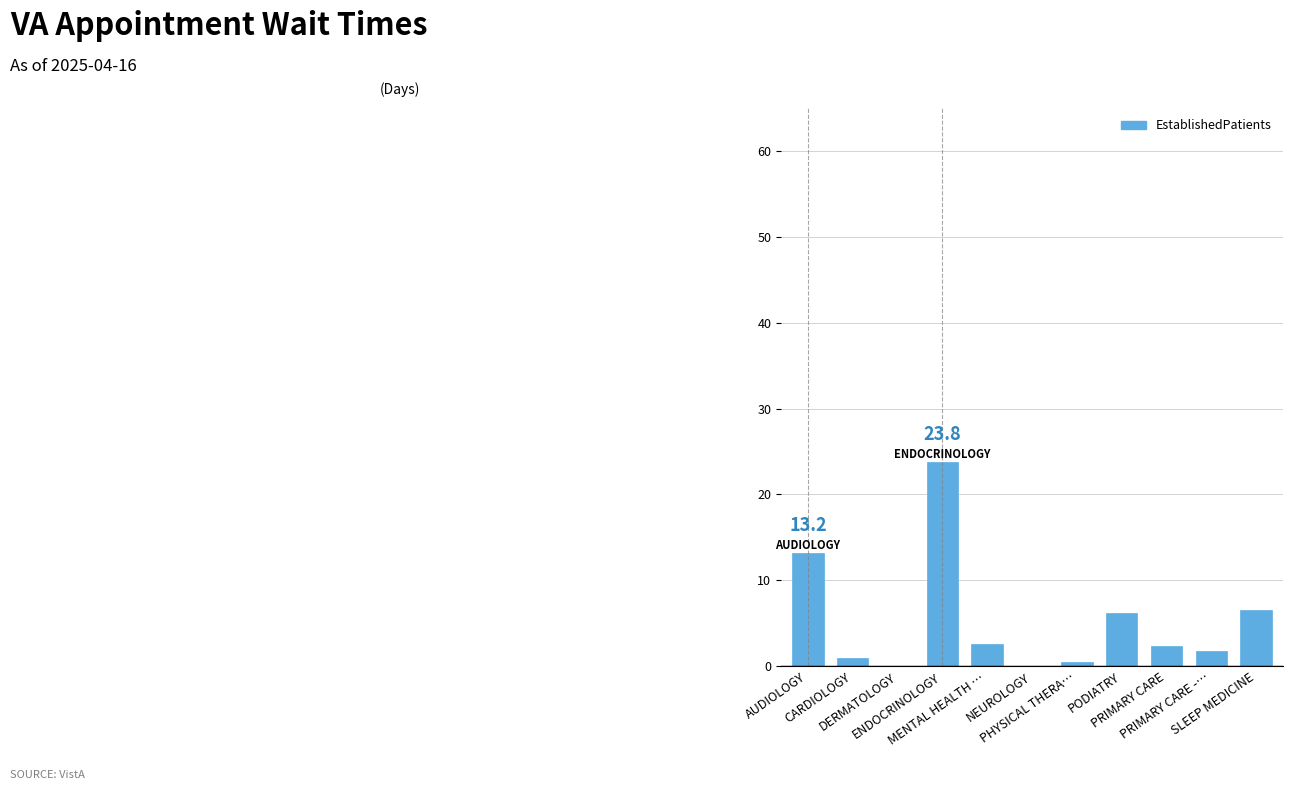

What is the maximum value shown in the chart?

23.8